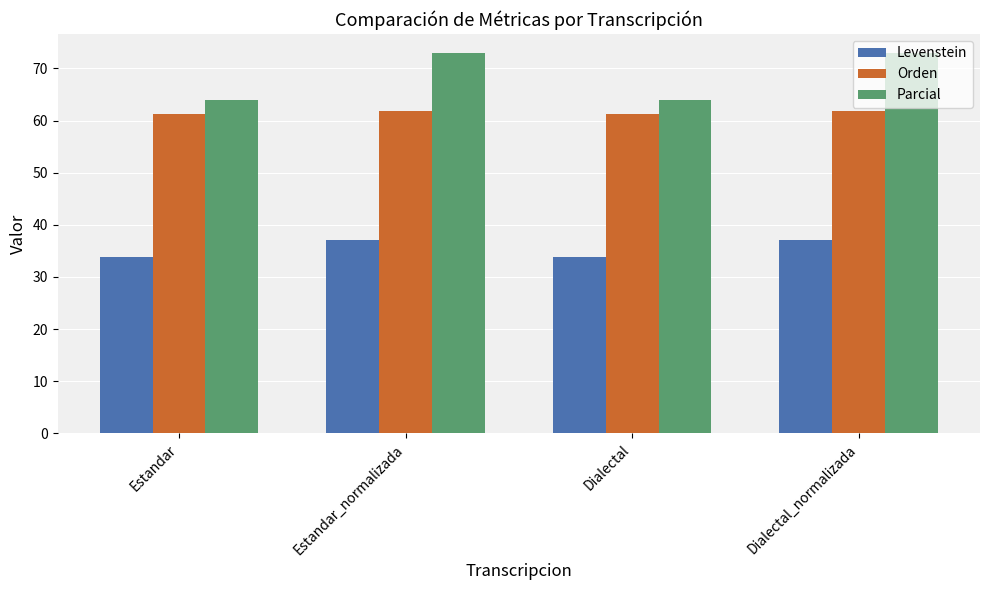

What is the sum of all Levenstein values?

141.7